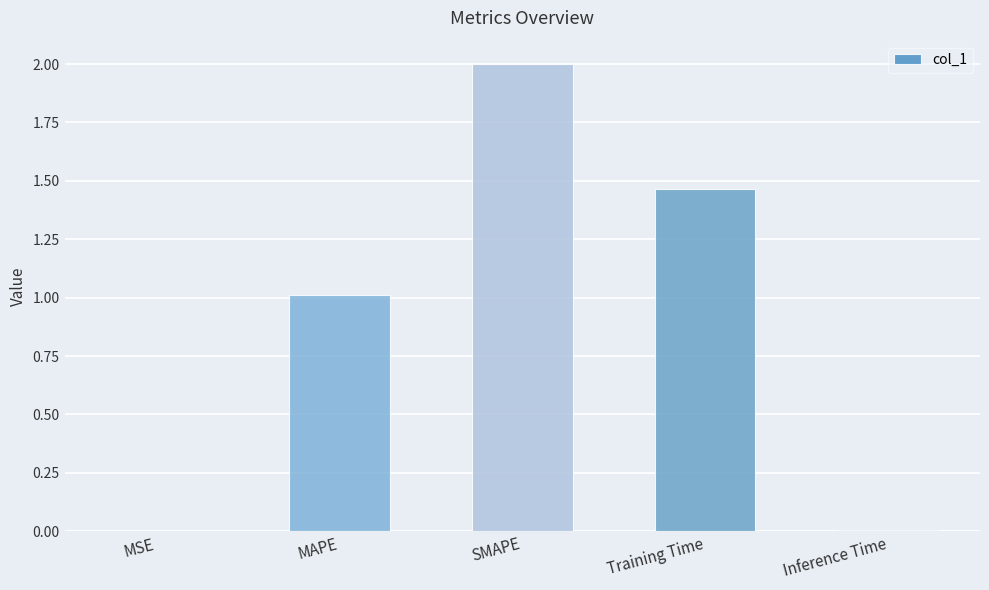

Which label corresponds to the largest value in the chart?

SMAPE